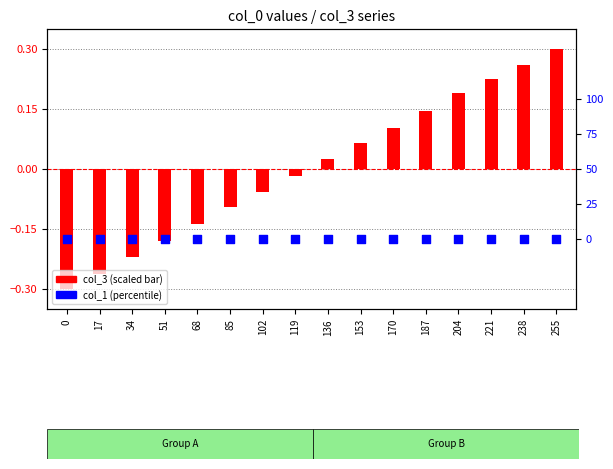

At how many categories does at least one series exceed 0?

8